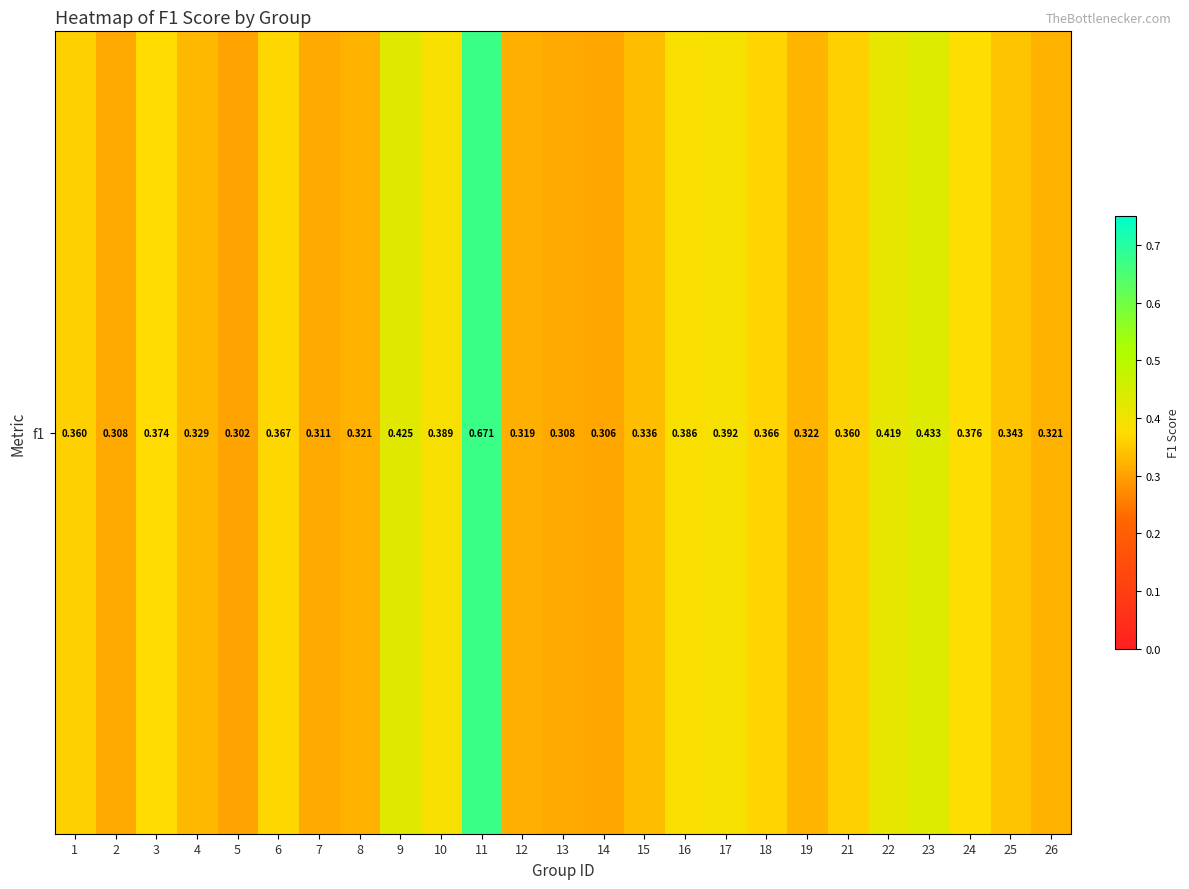

Rank the categories by value from lowest to highest.

5, 14, 2, 13, 7, 12, 8, 26, 19, 4, 15, 25, 1, 21, 18, 6, 3, 24, 16, 10, 17, 22, 9, 23, 11